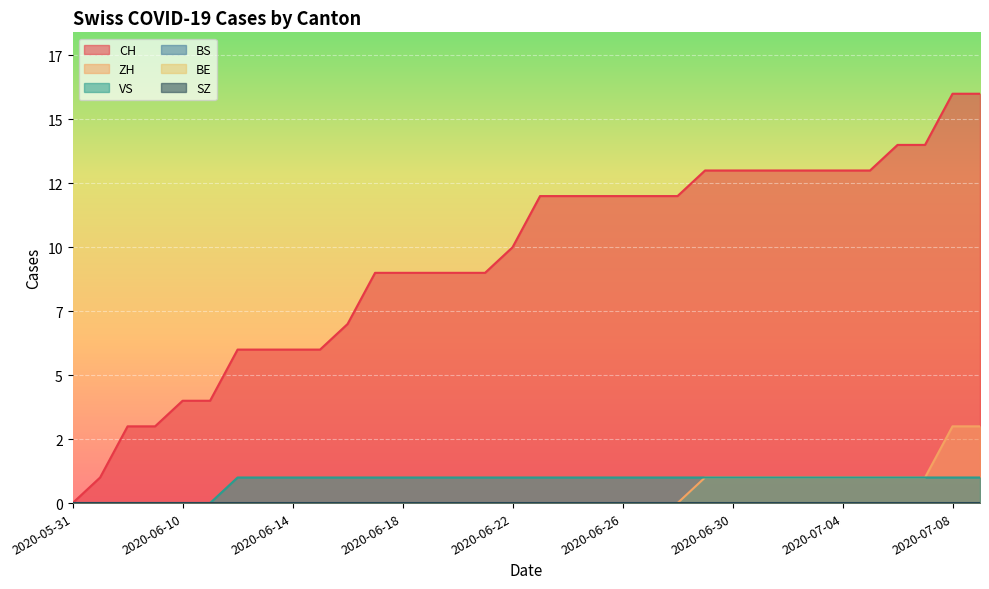

True or false: CH and VS intersect in this chart.

False